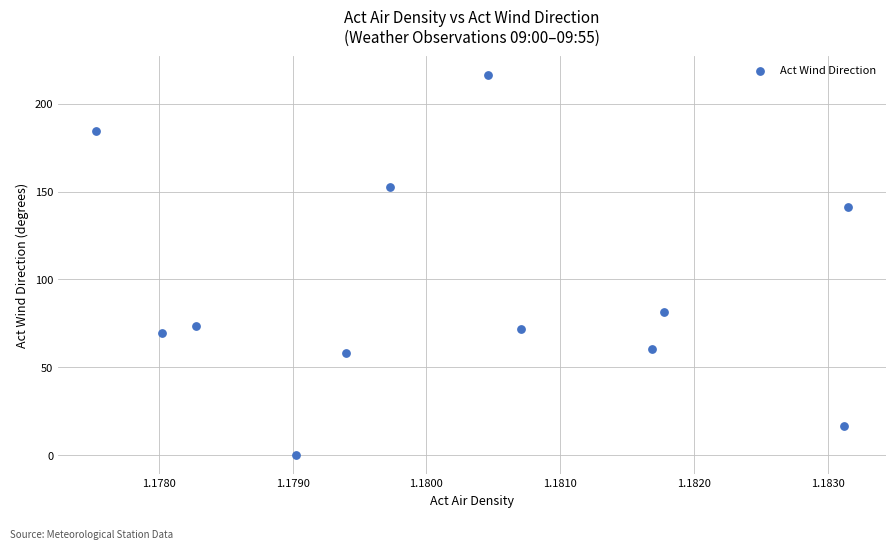

What Y value in the scatter plot is closest to 108?

81.7